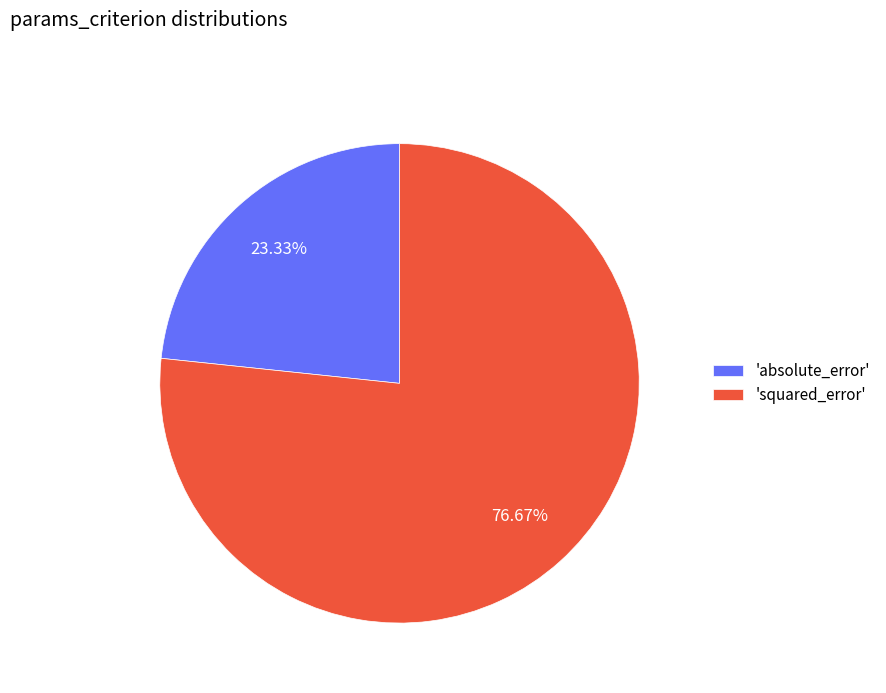

Which category has the biggest portion of the pie?

'squared_error'